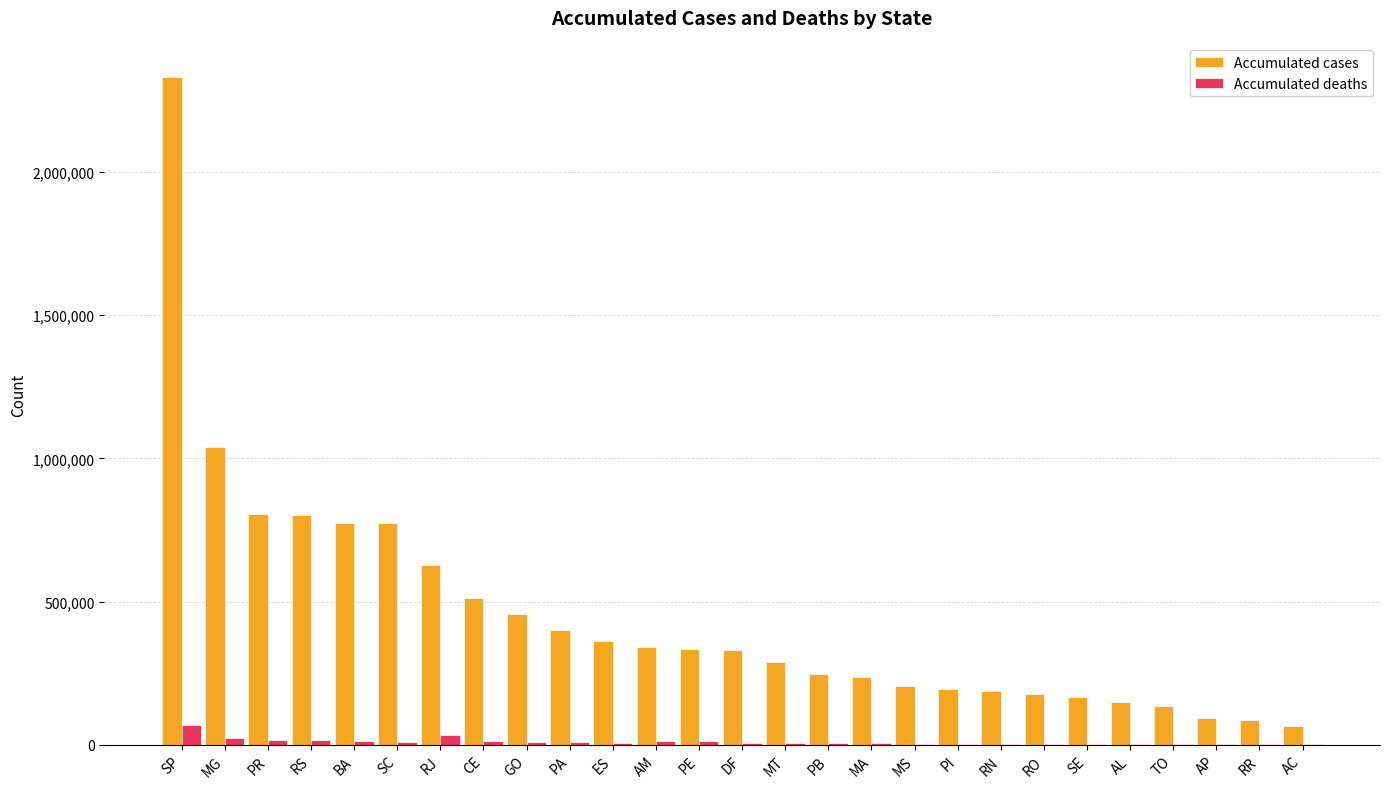

Is the value of Accumulated cases at PA greater than the value of Accumulated deaths at RR?

Yes